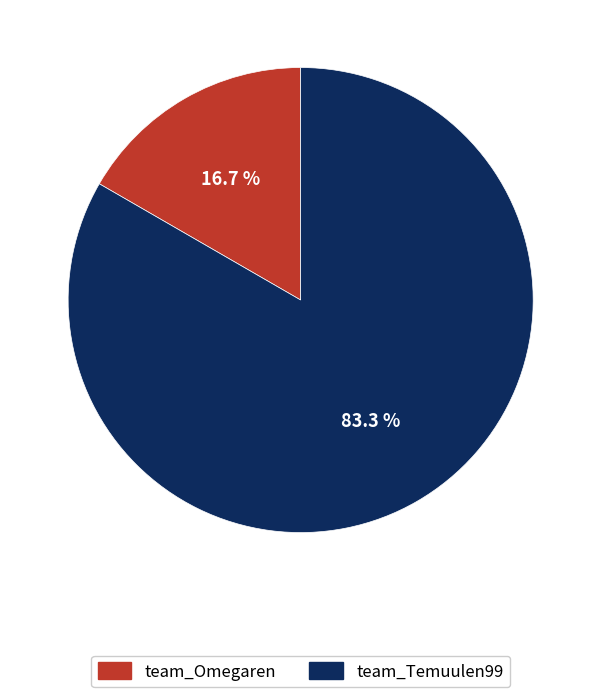

Which category accounts for the majority?

team_Temuulen99